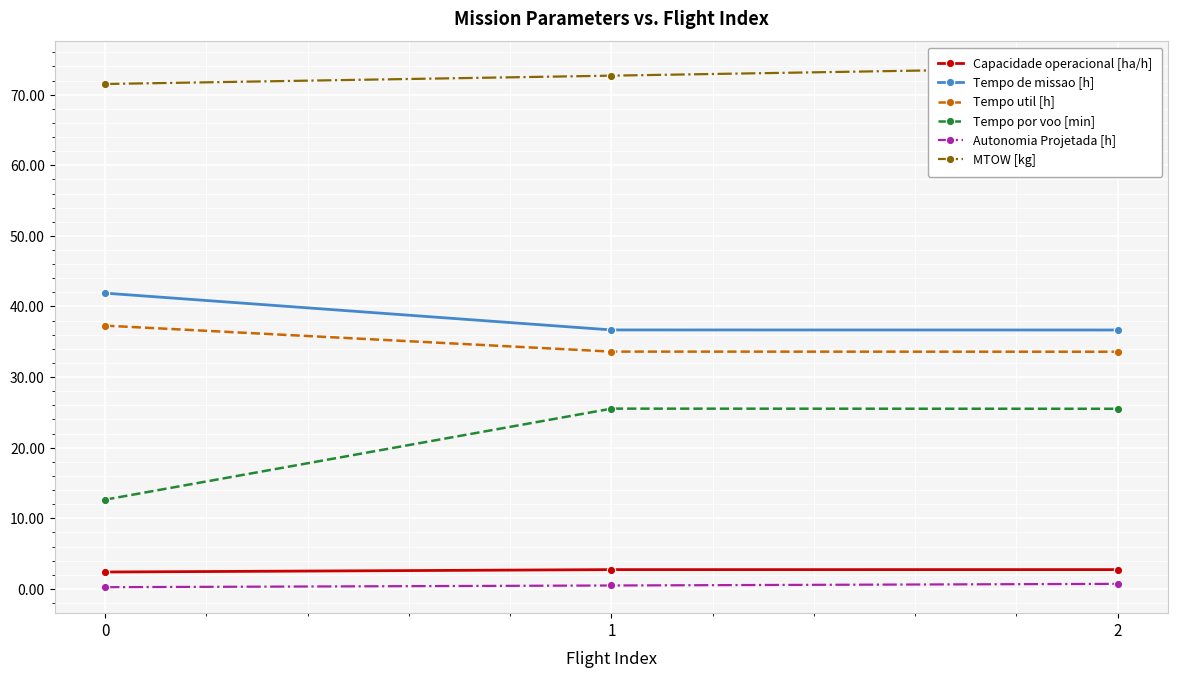

How many lines are shown in the chart?

6